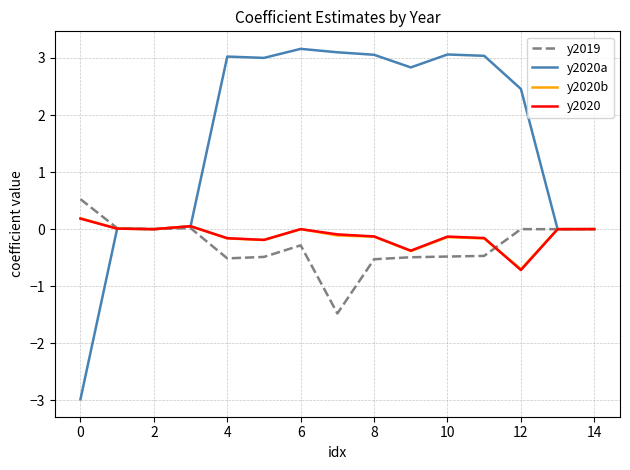

How many lines are shown in the chart?

4